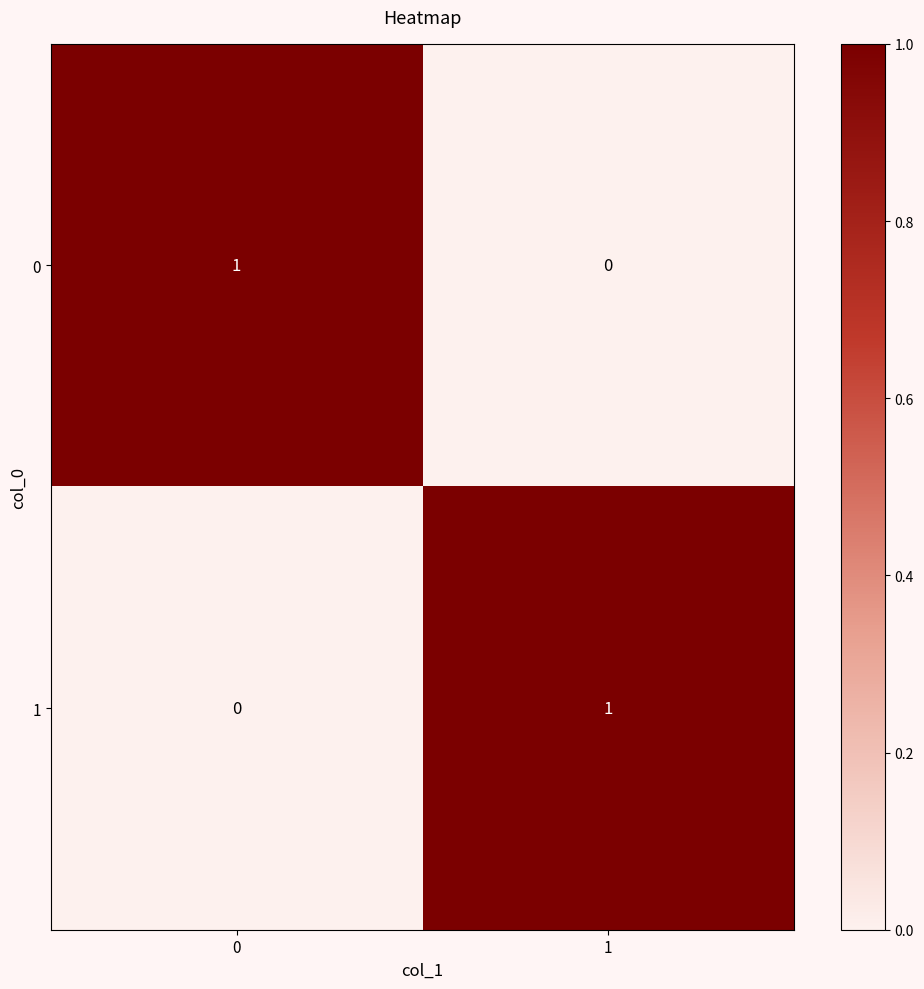

List the labels in order of 0 value, largest first.

0, 1